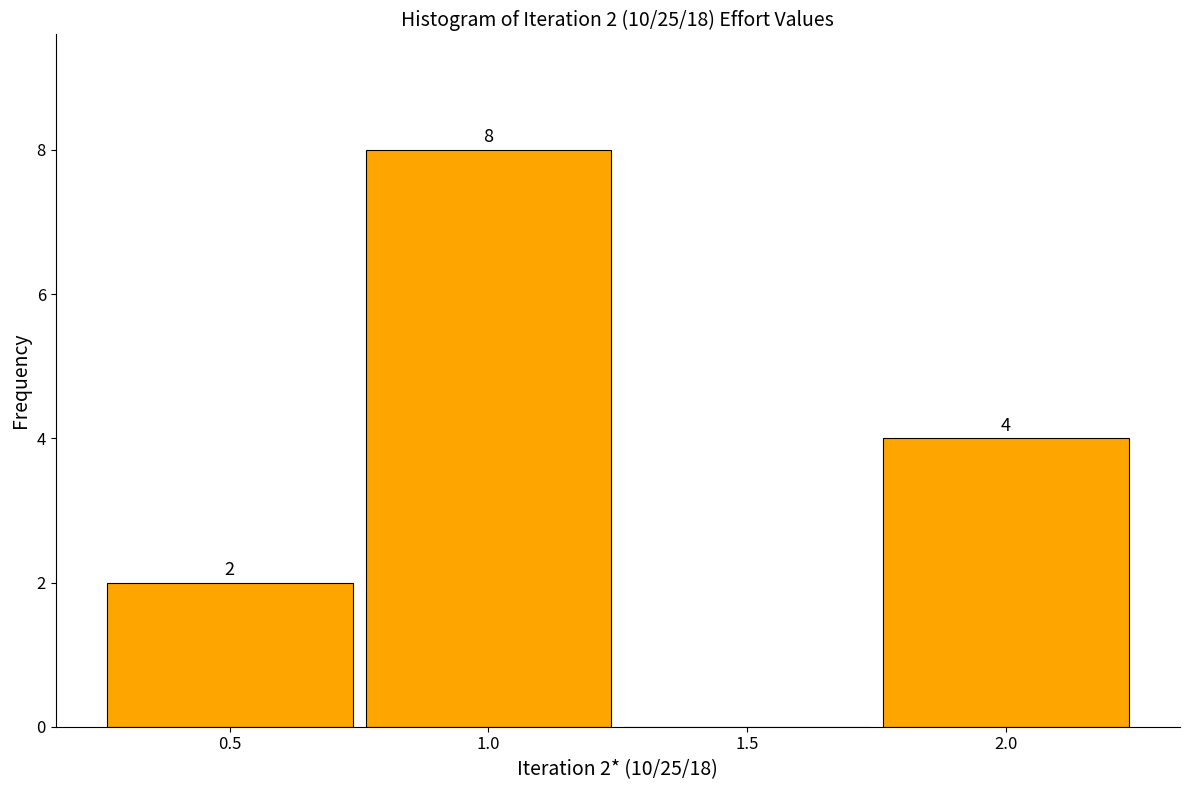

Which range on the x-axis has the tallest bar?

0.75 to 1.25